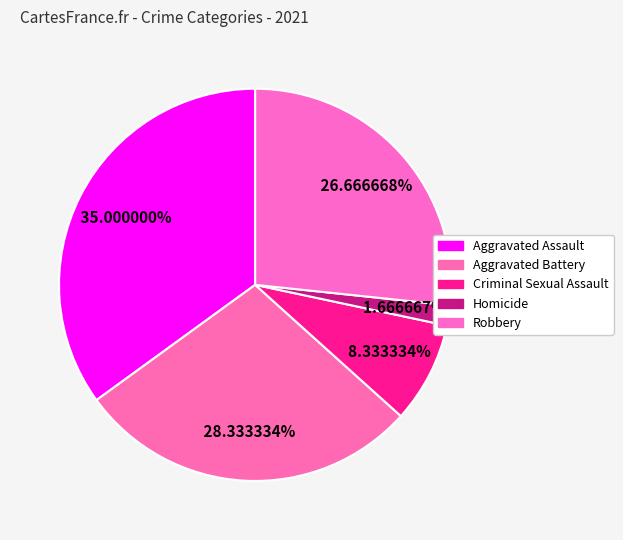

Does Aggravated Assault represent more than half of the total?

No